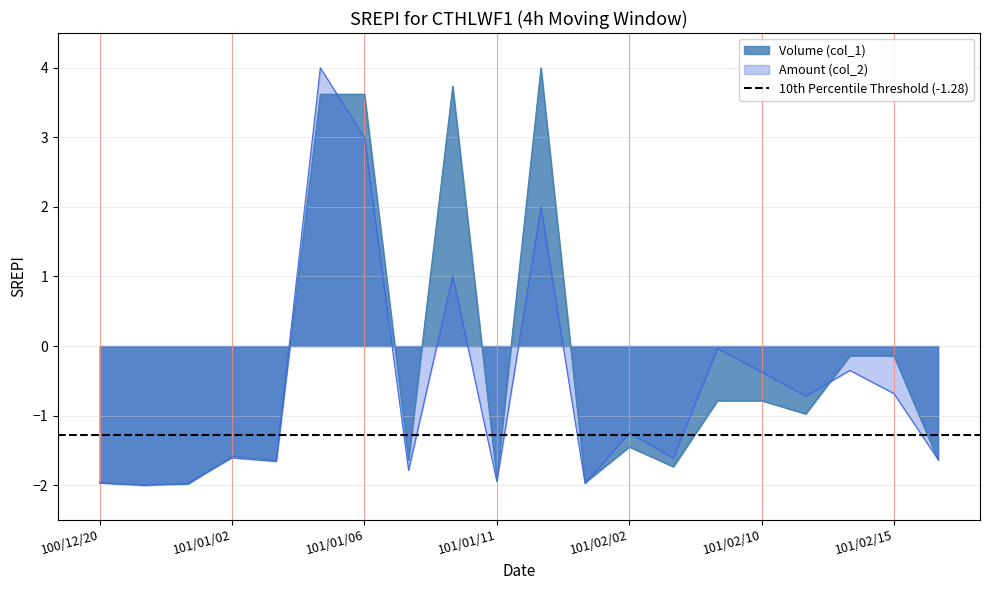

The value of Amount (col_2) at 101/02/09 is -0.0. True or false?

False